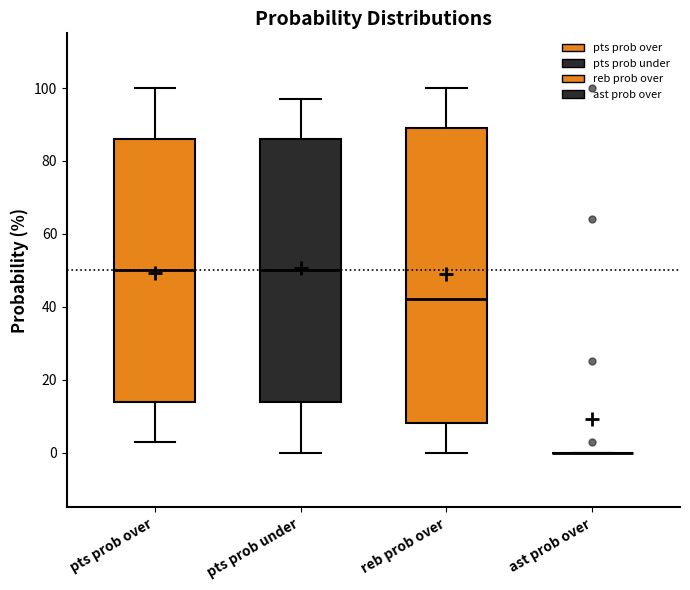

Comparing the boxes themselves (not the whiskers), which one is the tallest?

reb prob over